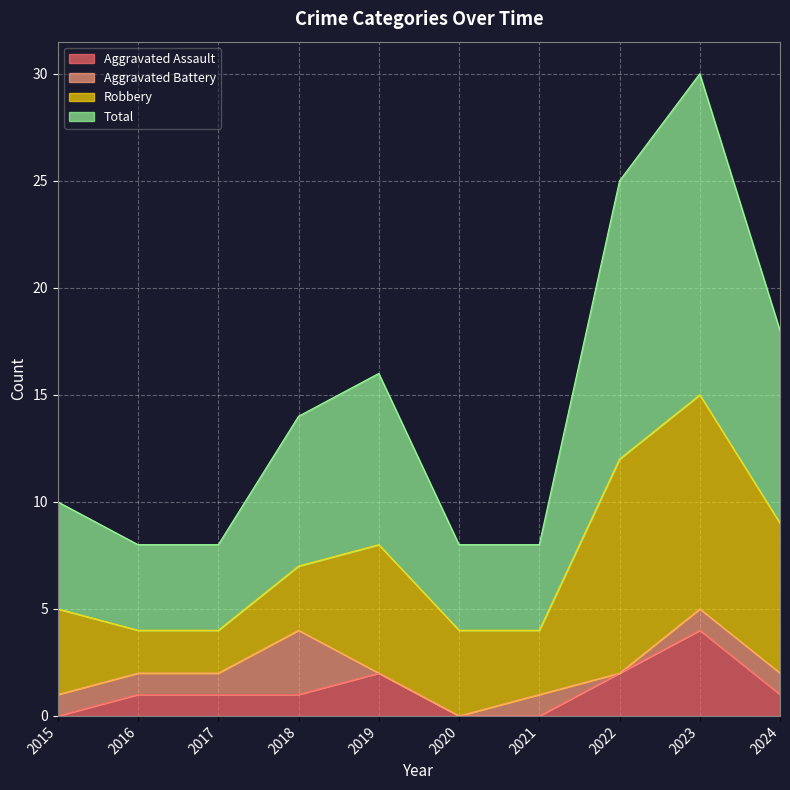

The Aggravated Assault series shows -3 at 2021. True or false?

False